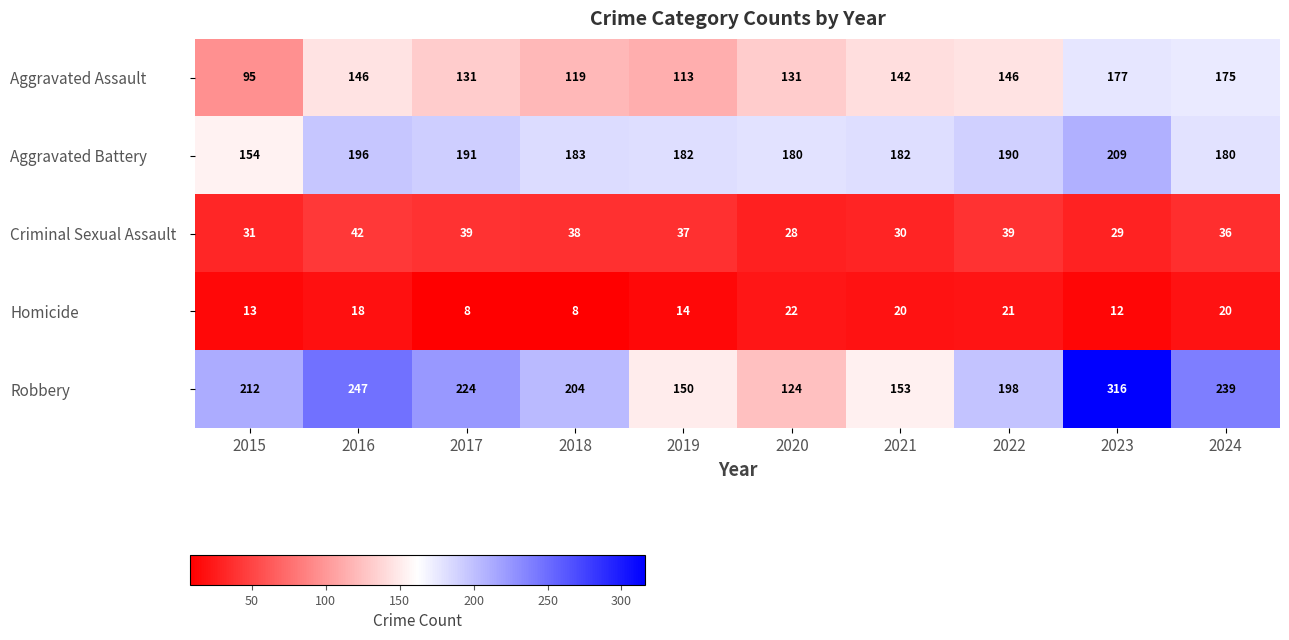

True or false: Aggravated Battery has a value of 191 at 2017.

True